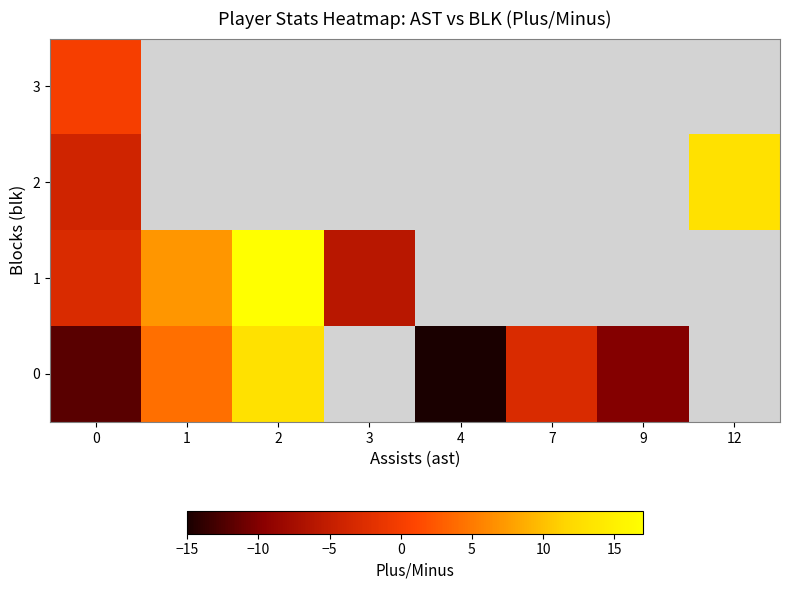

What is the maximum value for 2?

13.0